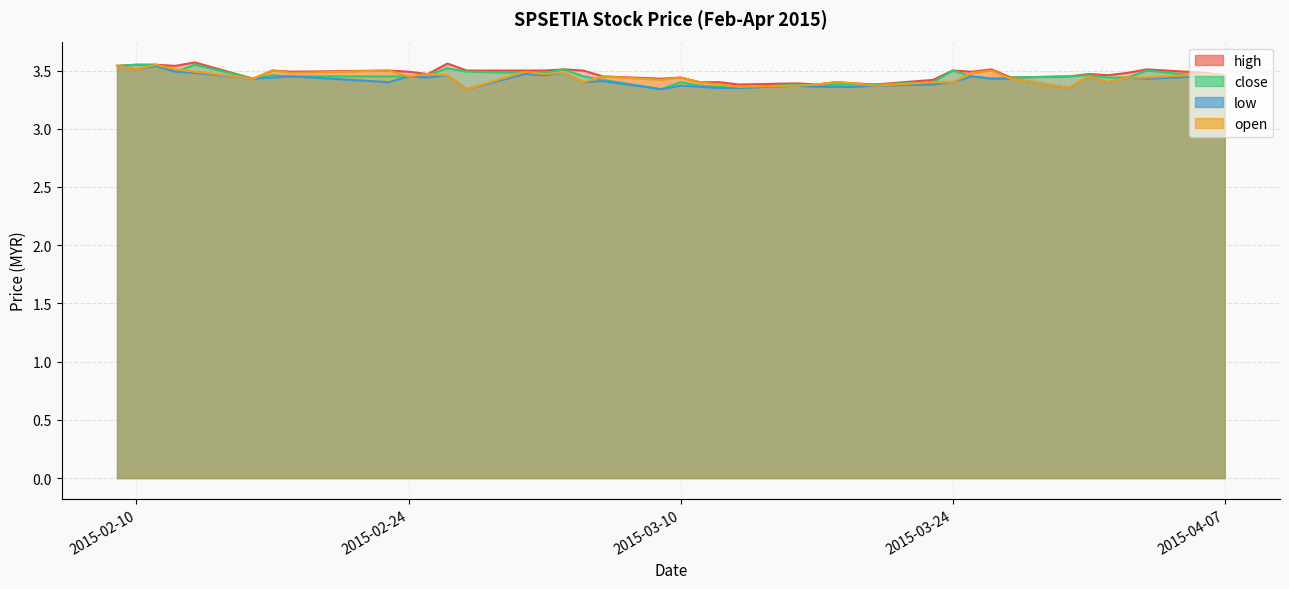

True or false: open has a value of 3.3 at 2015-02-27.

True